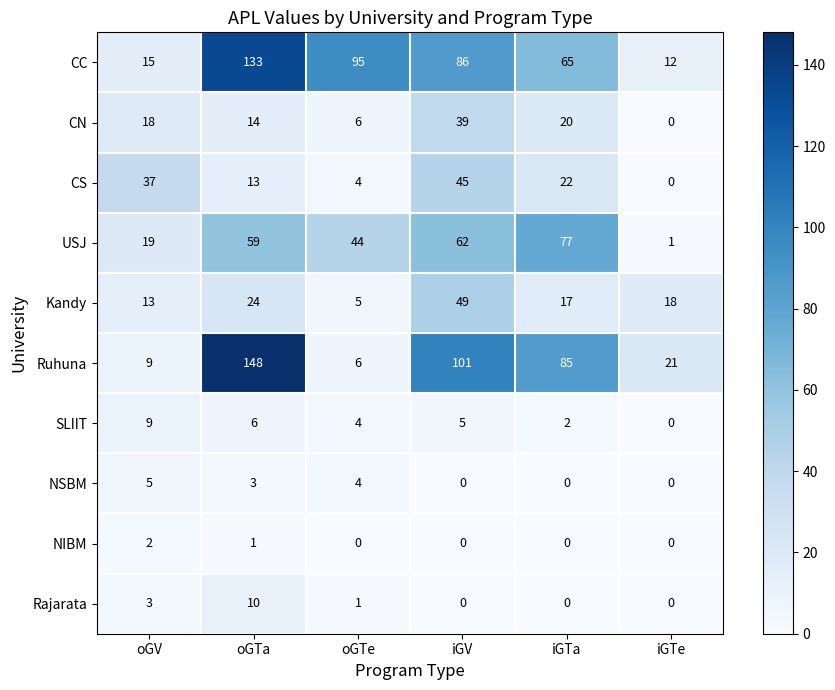

What is the total value across all series at oGV?

130